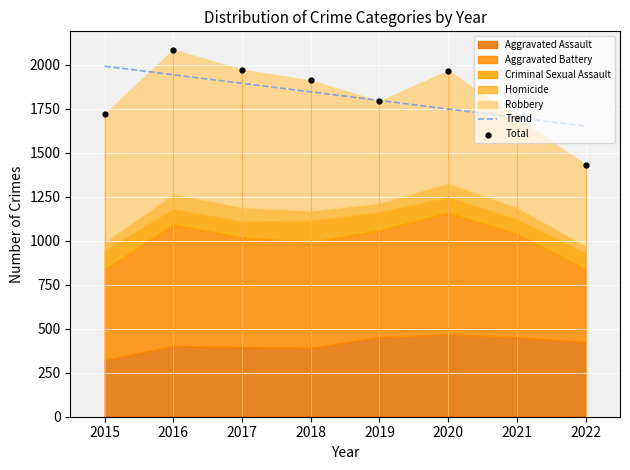

Is it true that Trend equals 1700.0 at 2021?

True